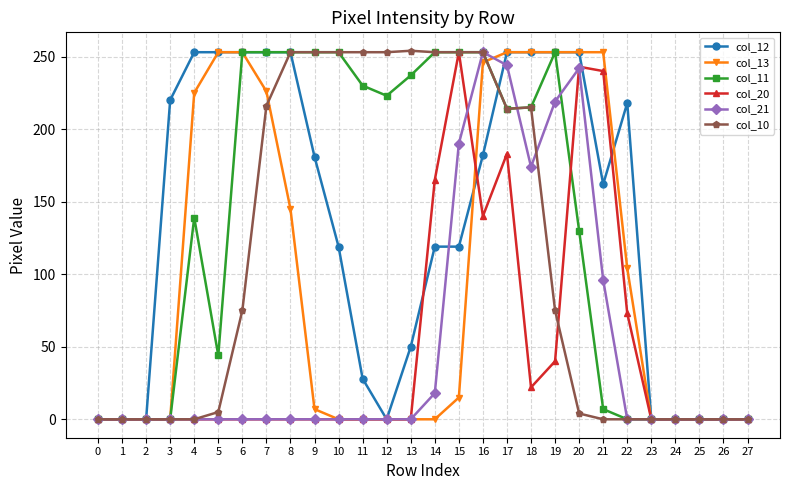

The value of col_11 at 18 is 215. True or false?

True